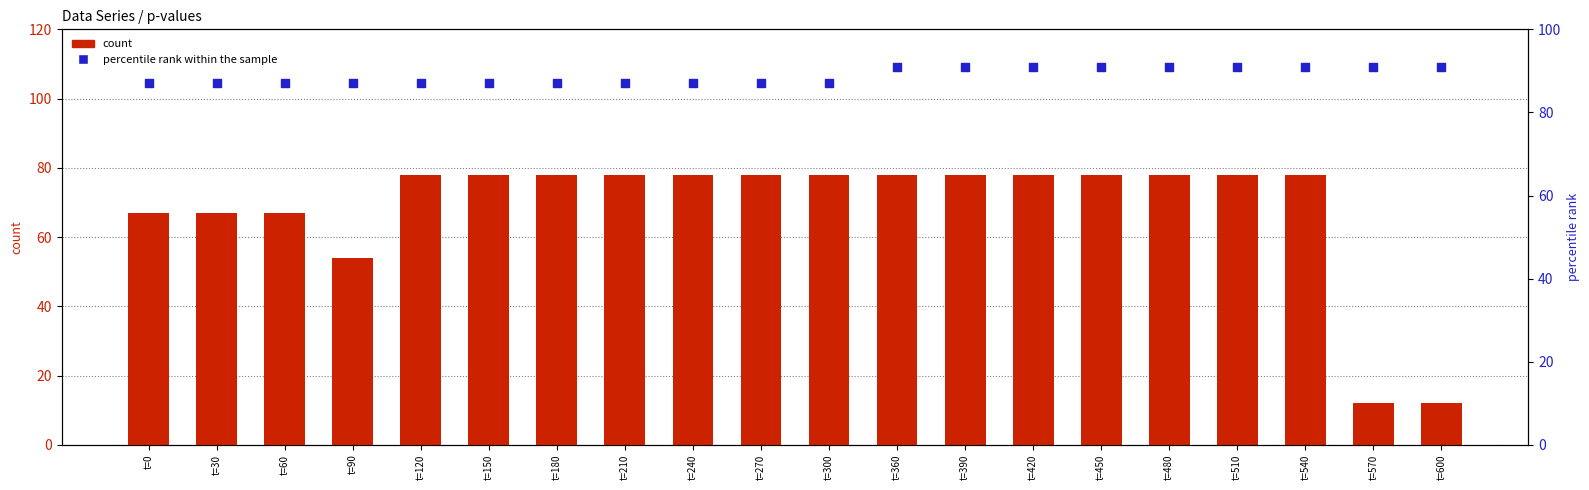

Which series has the largest total across all categories?

percentile rank within the sample